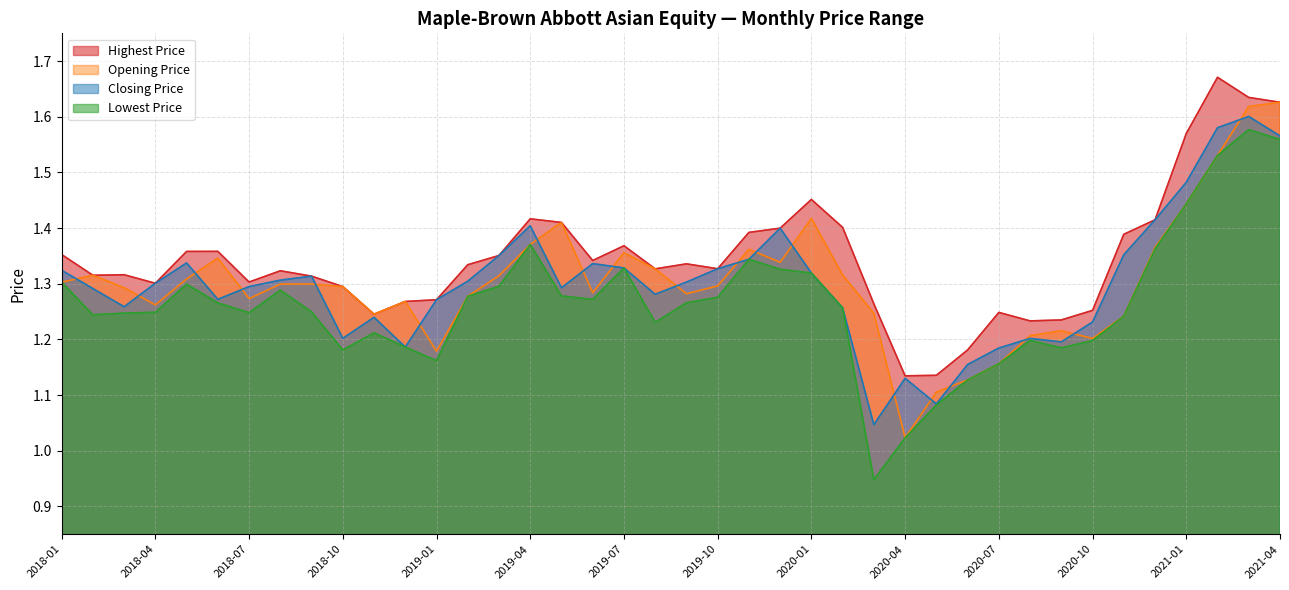

What is the label of the 37th point from the right?

2018-04